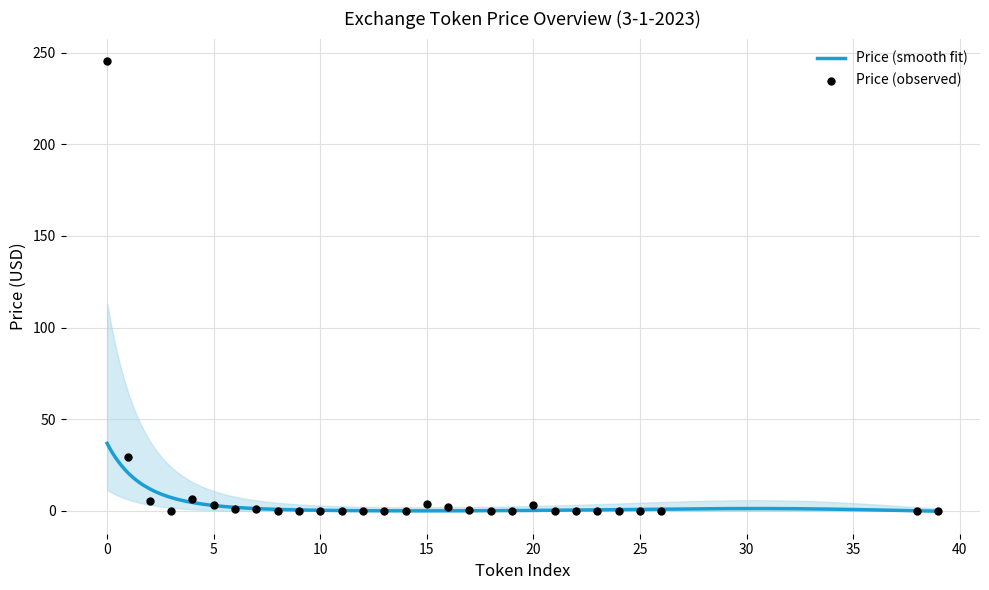

Is it true that Price (smooth fit) equals 36.8 at 0?

True